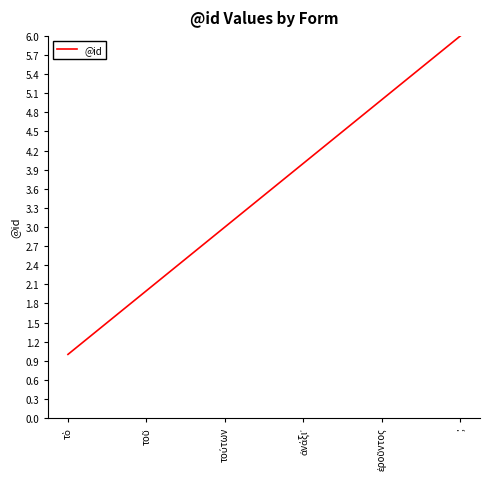

Is it true that the value at ; is 4?

False